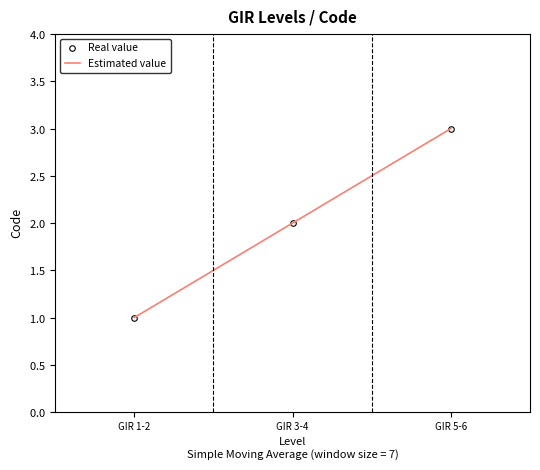

What position from the right is GIR 3-4?

2